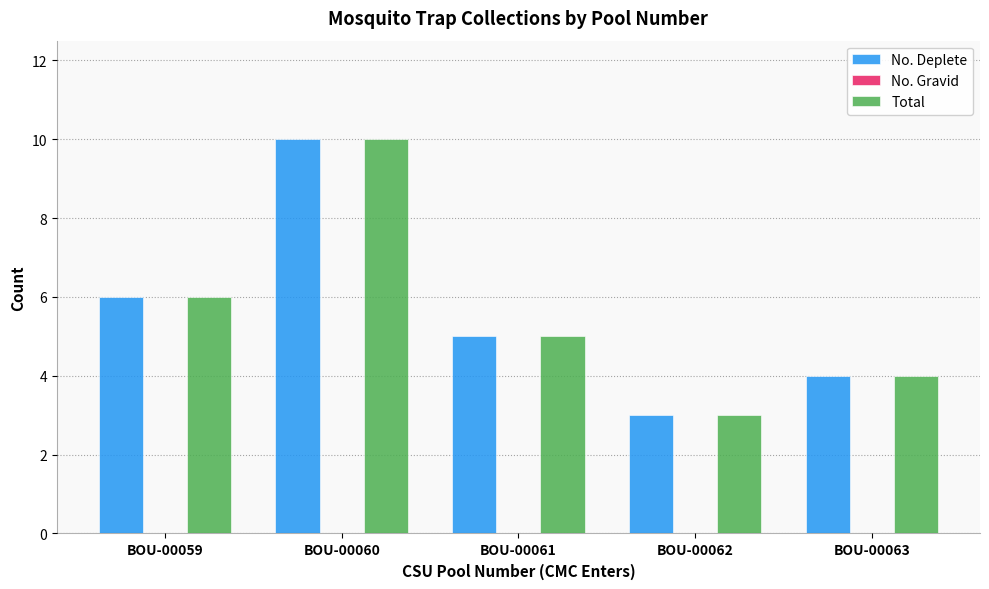

Does the chart contain any negative values?

No